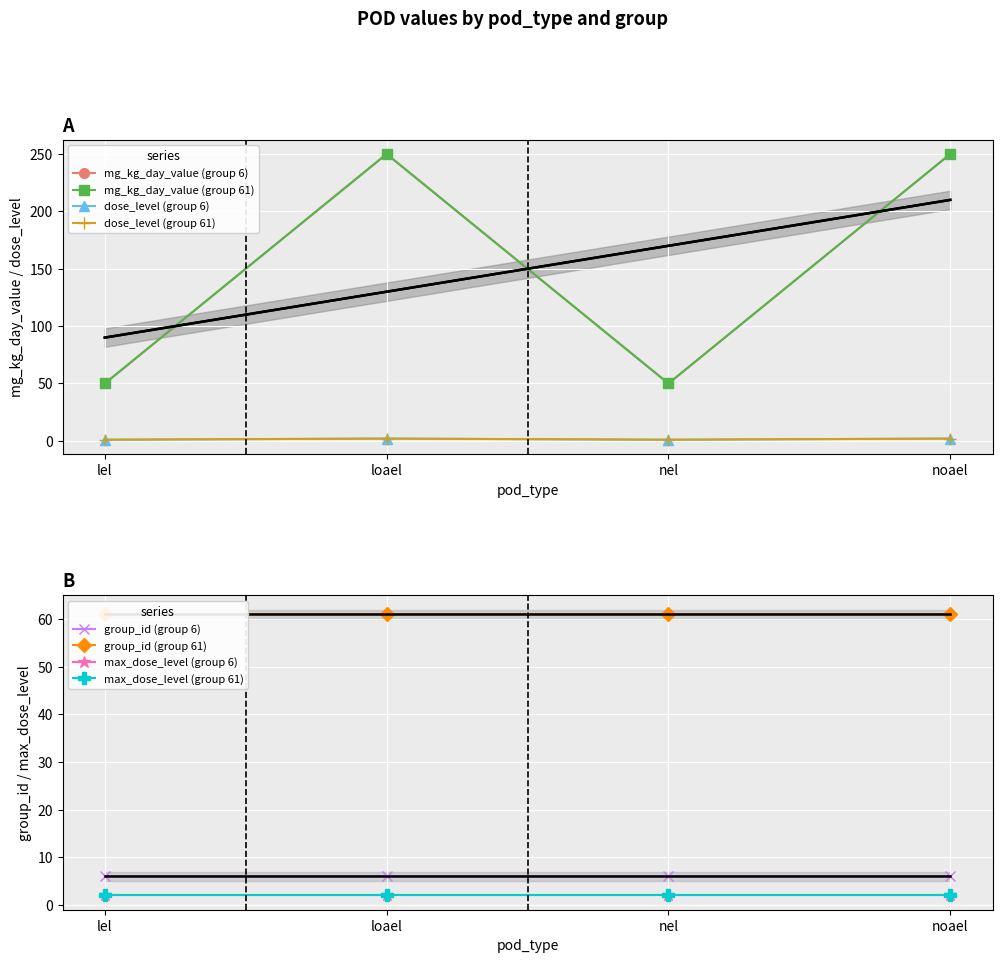

How many distinct data groups are displayed?

4